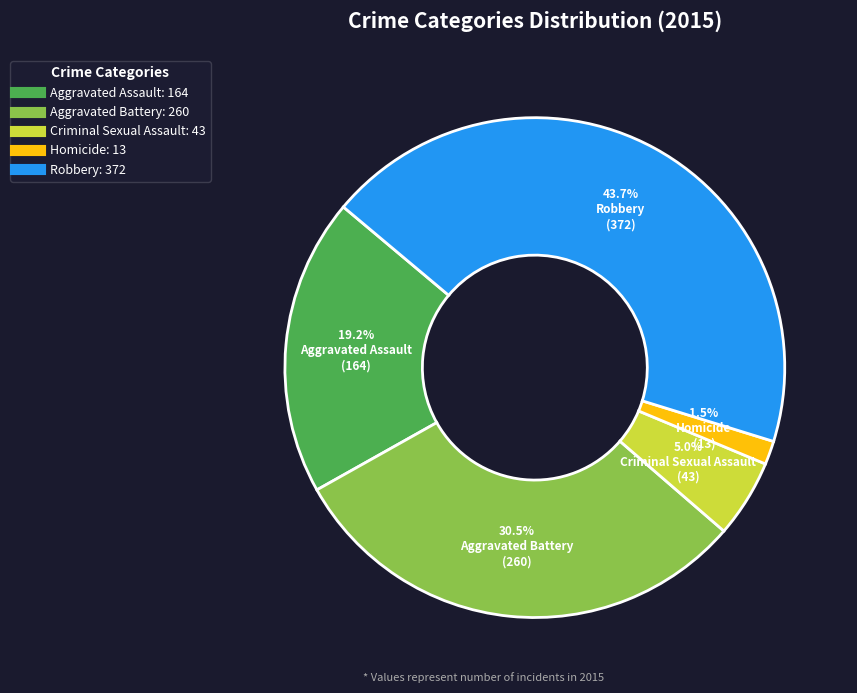

Is Aggravated Battery the majority of the pie?

No